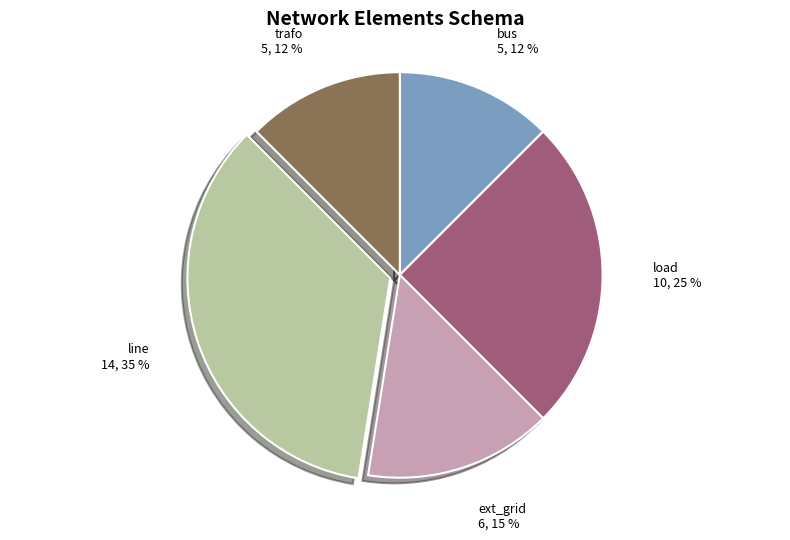

To the nearest percent, what is the average slice percentage?

20%